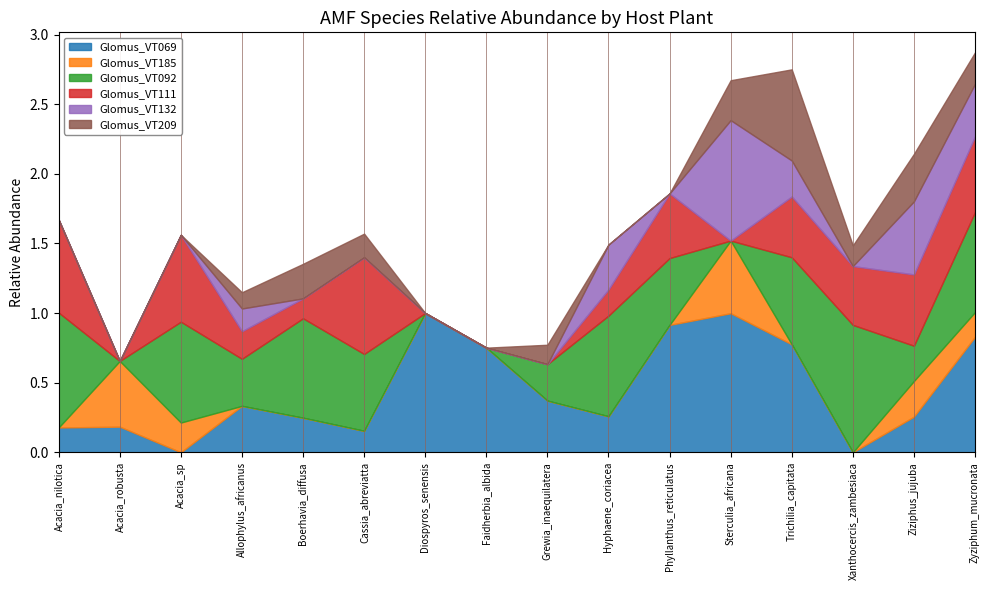

How many distinct data groups are displayed?

6